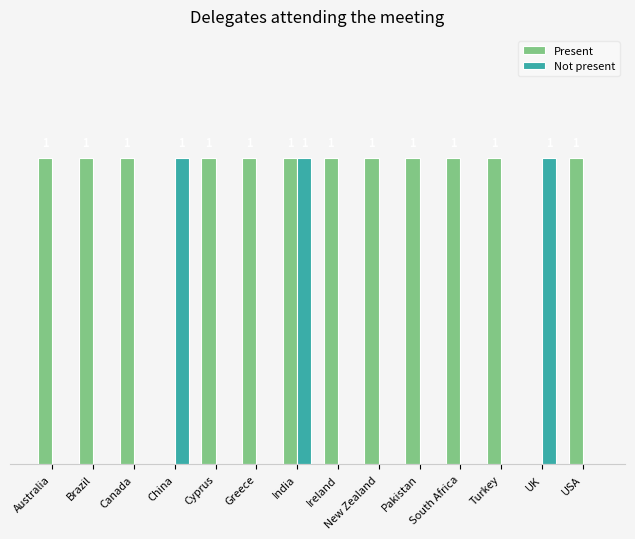

At which category is the sum across all series the highest?

India